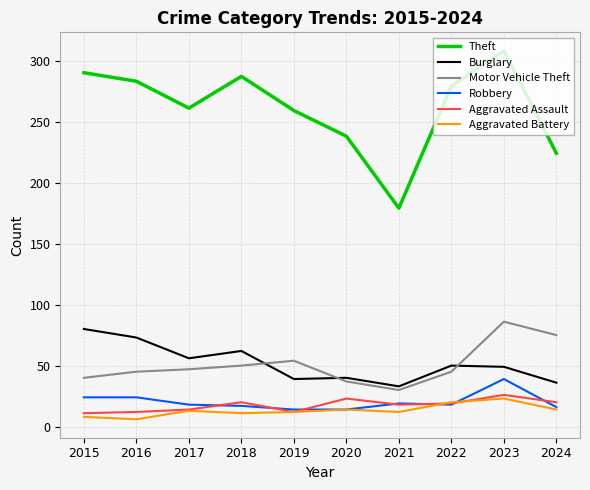

Is it true that Robbery equals 65 at 2023?

False